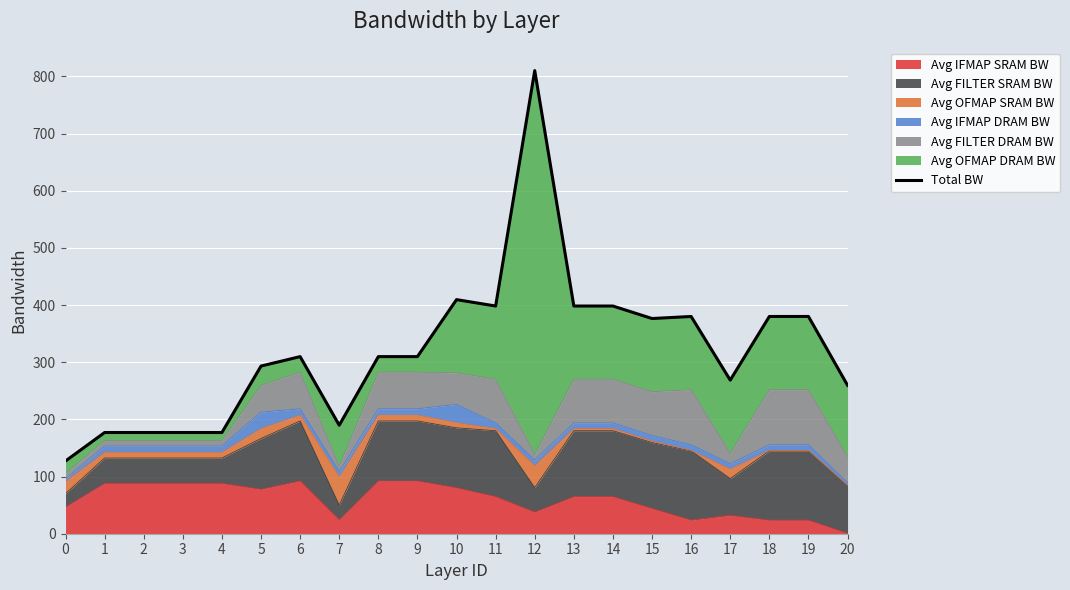

Where is the first local maximum?

6